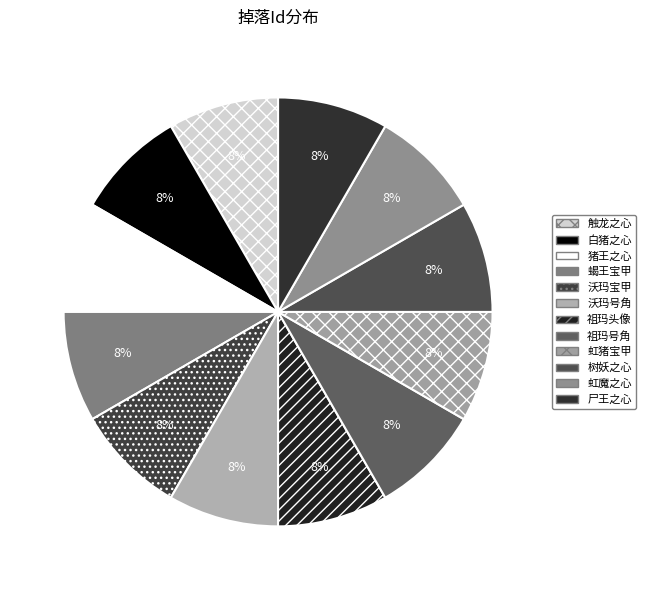

Is there a majority slice in this chart?

No